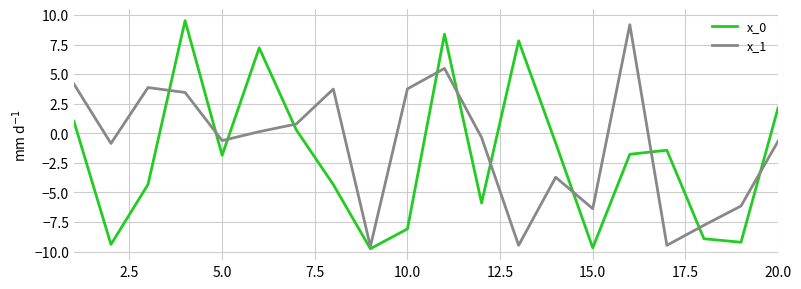

What is the minimum value for x_1?

-9.6